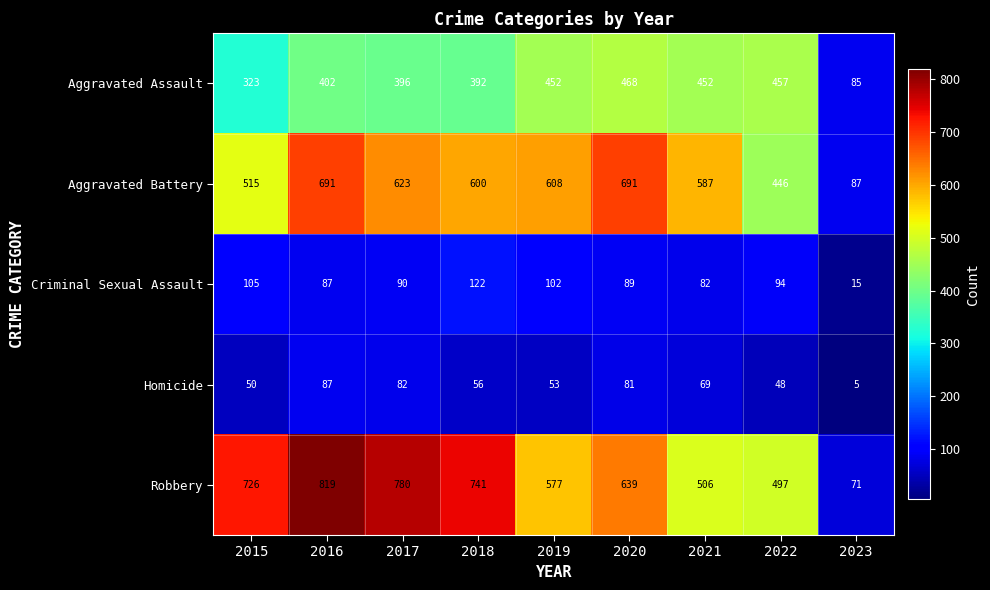

Read the Aggravated Assault value at 2017.

396